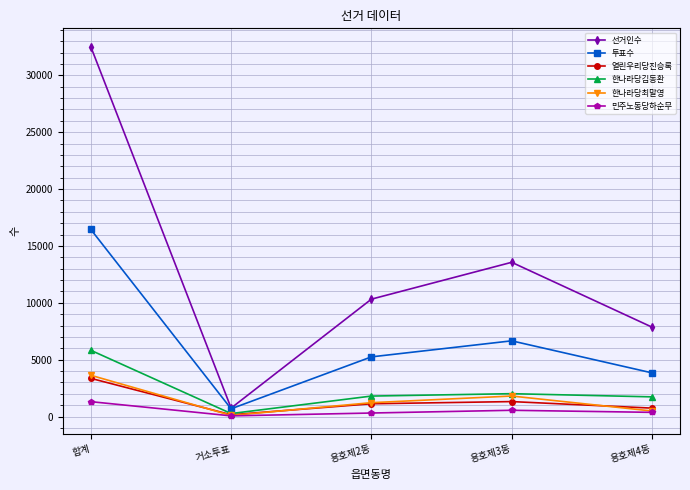

What is the highest value of the 한나라당김동환 series?

5829